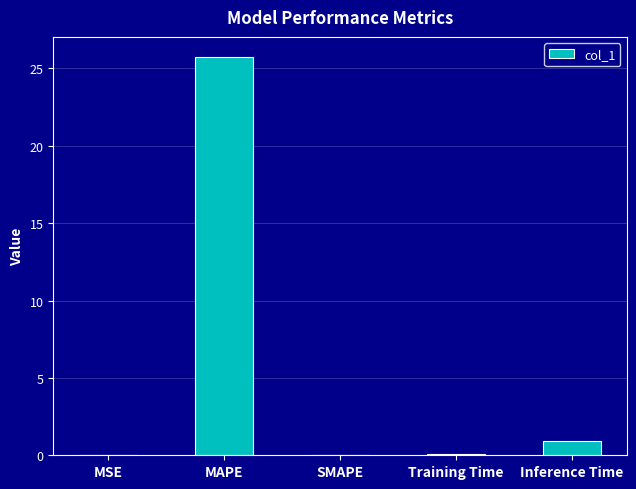

What is the change in value from MAPE to Training Time?

-25.6